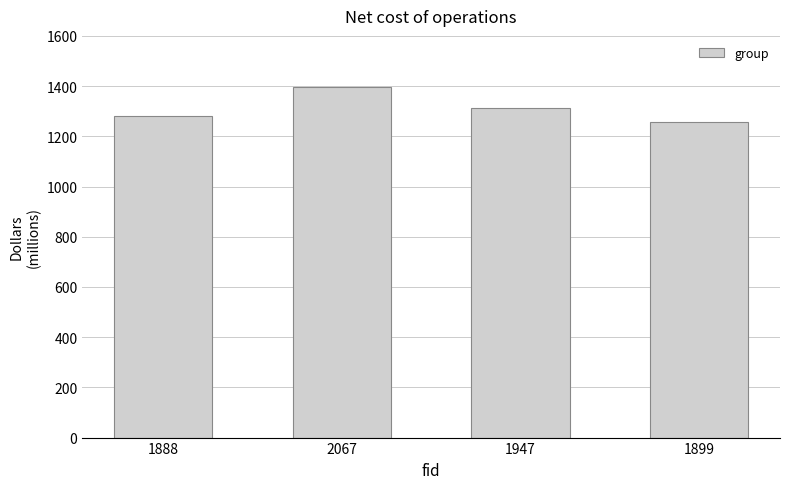

Are the bars grouped side by side (vs. stacked)?

No